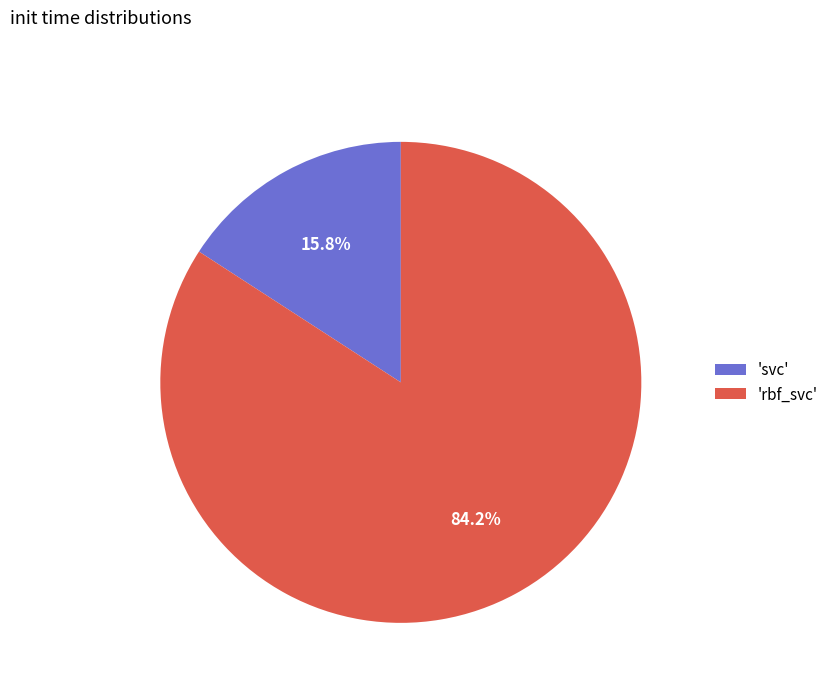

Which slice is the smallest?

'svc'